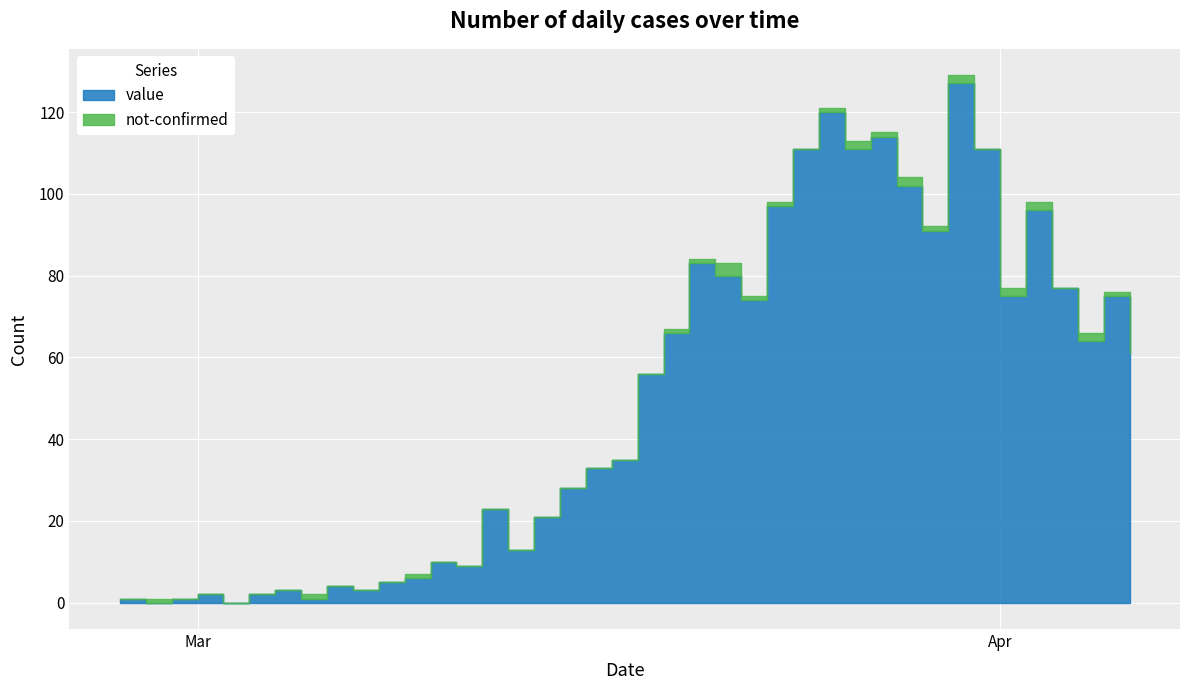

Rank the categories by value value from highest to lowest.

2020-03-30, 2020-03-25, 2020-03-27, 2020-03-24, 2020-03-26, 2020-03-31, 2020-03-28, 2020-03-23, 2020-04-02, 2020-03-29, 2020-03-20, 2020-03-21, 2020-04-03, 2020-04-01, 2020-04-05, 2020-03-22, 2020-03-19, 2020-04-04, 2020-04-06, 2020-03-18, 2020-03-17, 2020-03-16, 2020-03-15, 2020-03-12, 2020-03-14, 2020-03-13, 2020-03-10, 2020-03-11, 2020-03-09, 2020-03-08, 2020-03-06, 2020-03-04, 2020-03-07, 2020-03-01, 2020-03-03, 2020-02-27, 2020-02-29, 2020-03-05, 2020-02-28, 2020-03-02